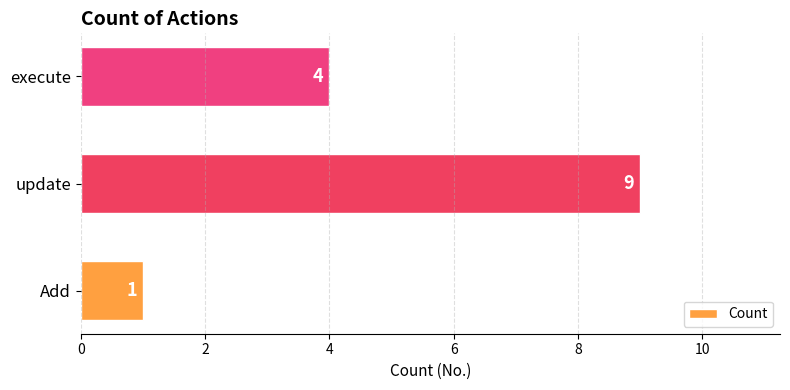

What is the maximum value shown in the chart?

9